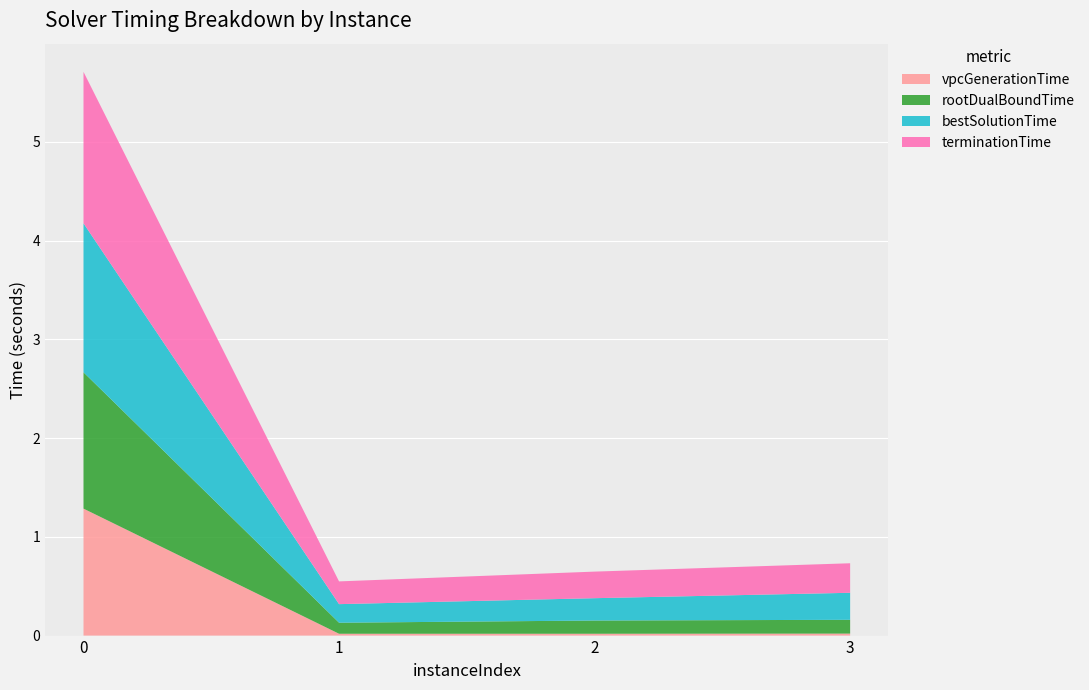

Reading right to left, what are all the values shown in this chart?

vpcGenerationTime: 3=0.0	2=0.0	1=0.0	0=1.3
rootDualBoundTime: 3=0.1	2=0.1	1=0.1	0=1.4
bestSolutionTime: 3=0.3	2=0.2	1=0.2	0=1.5
terminationTime: 3=0.3	2=0.3	1=0.2	0=1.5